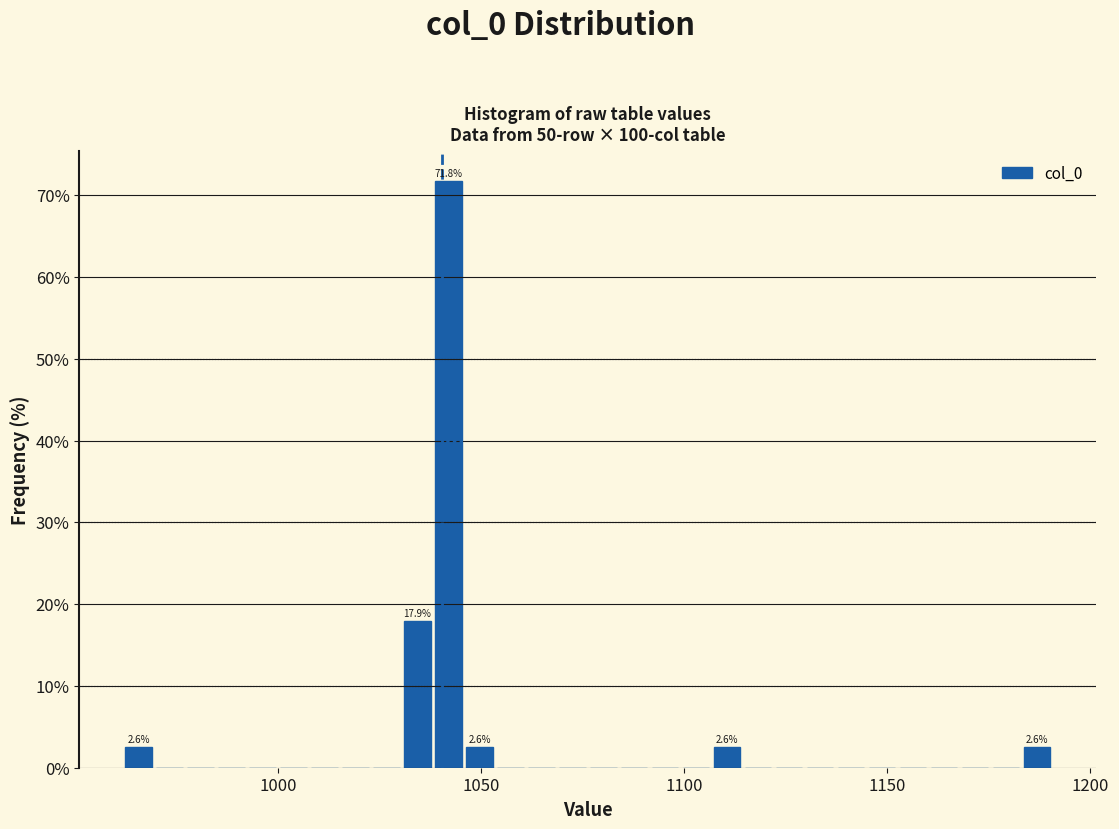

Around what value on the x-axis is the tallest bar? Give the approximate position of its centre, as read against the axis.

1040